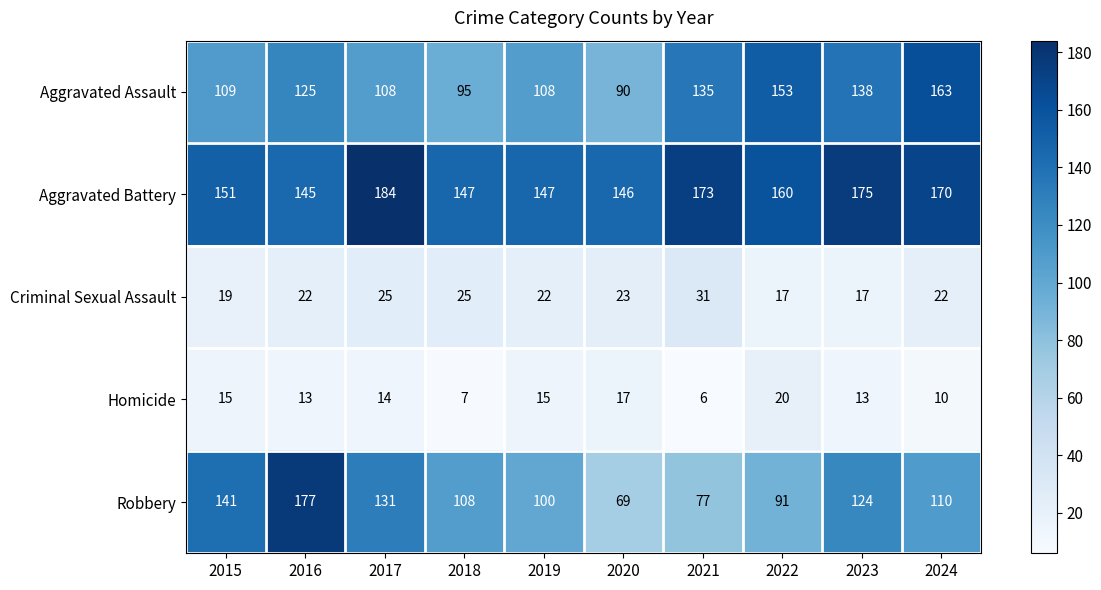

At which category is the sum across all series the highest?

2016